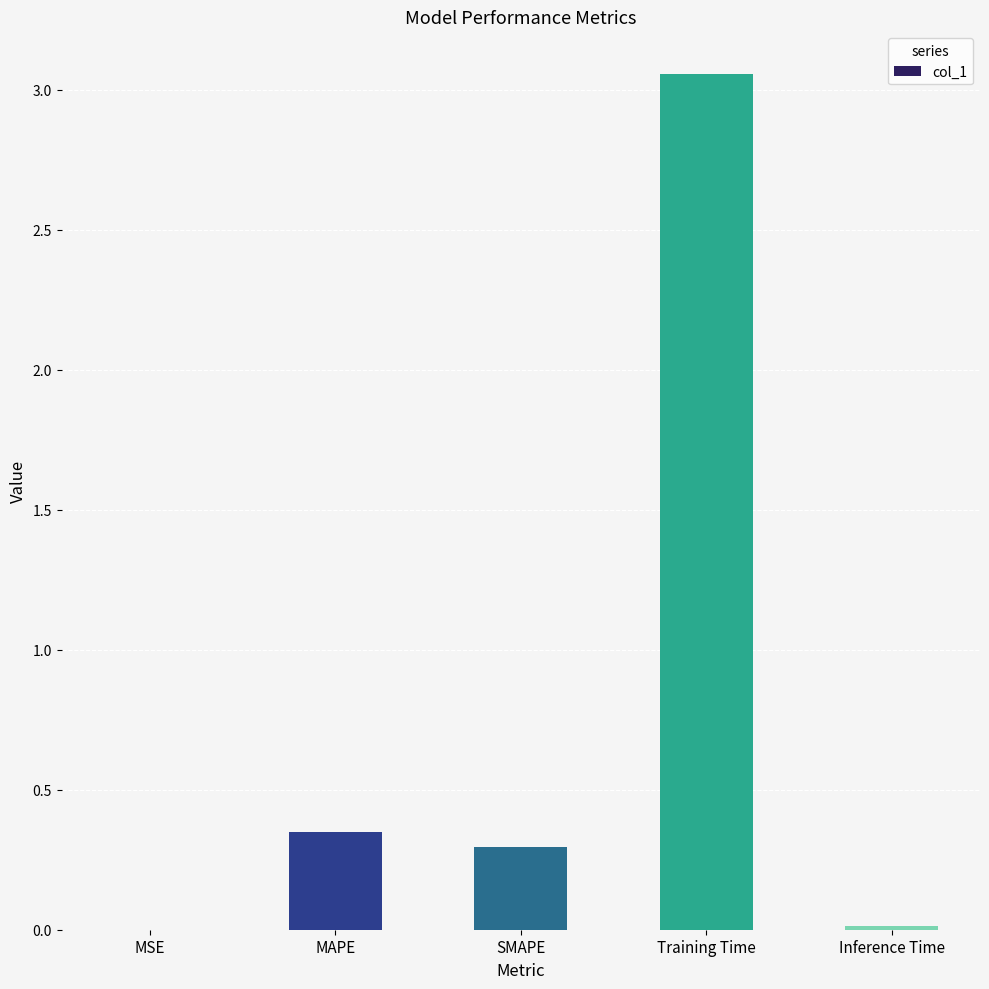

Which category has the highest value across all series?

Training Time